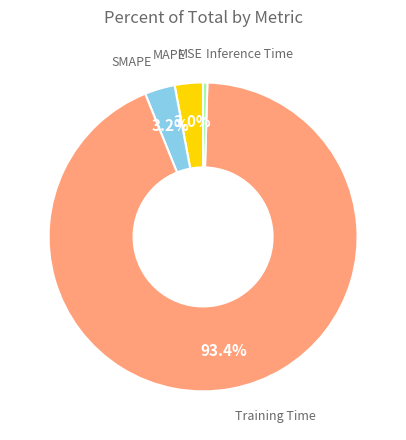

What is the largest slice in the pie chart?

Training Time